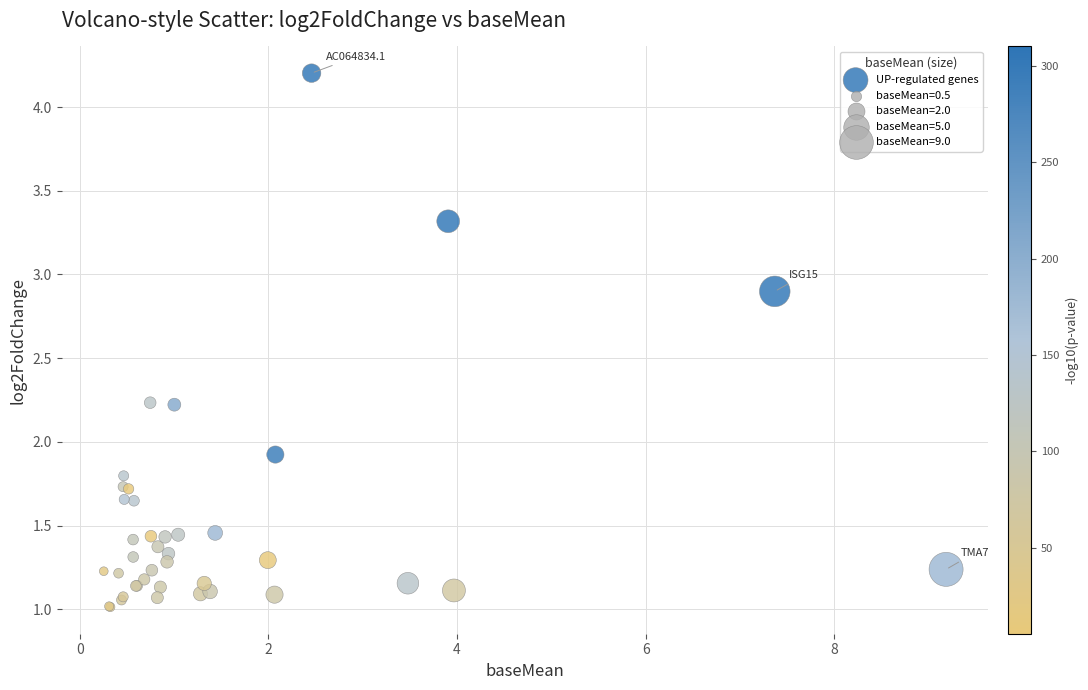

What Y value in the scatter plot is closest to 2?

1.9